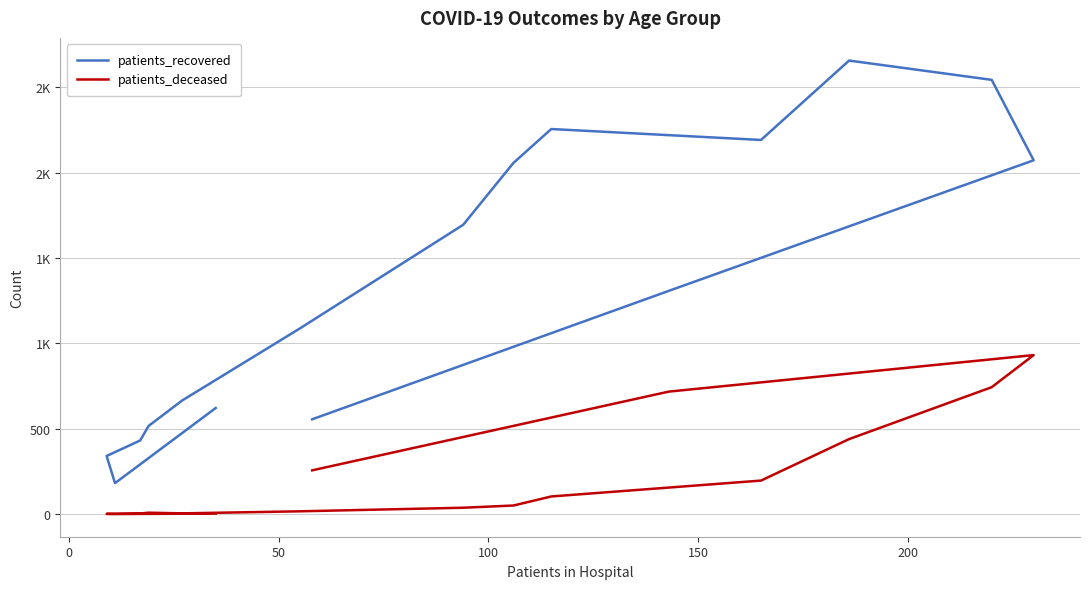

At how many categories does at least one series exceed 1719?

6